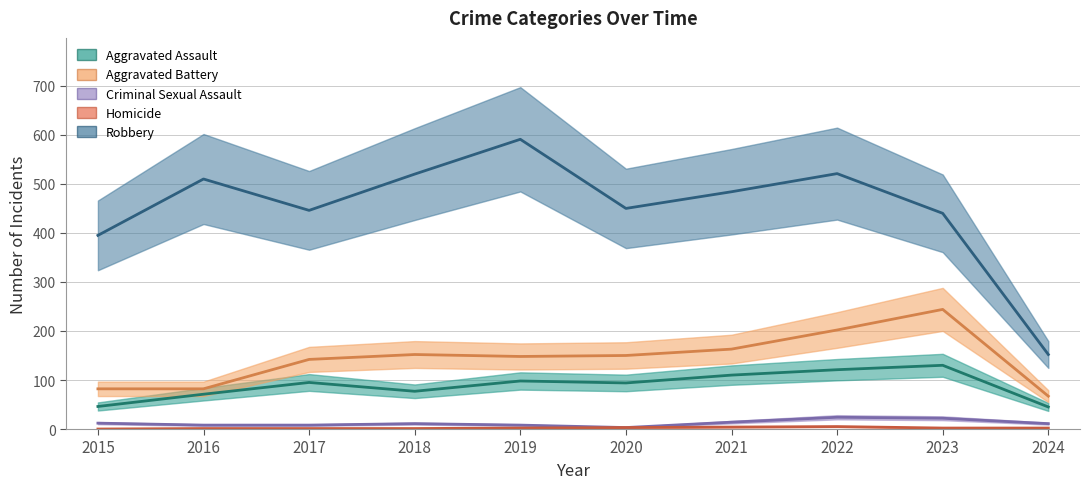

What value does the Criminal Sexual Assault series have at 2019, to the nearest 10?

10